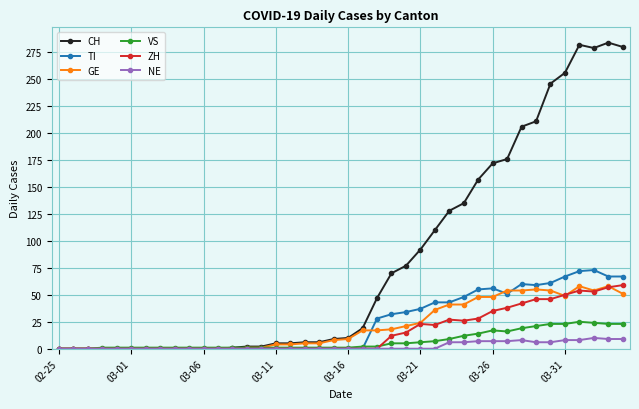

Does the chart display data point markers on the line(s)?

Yes